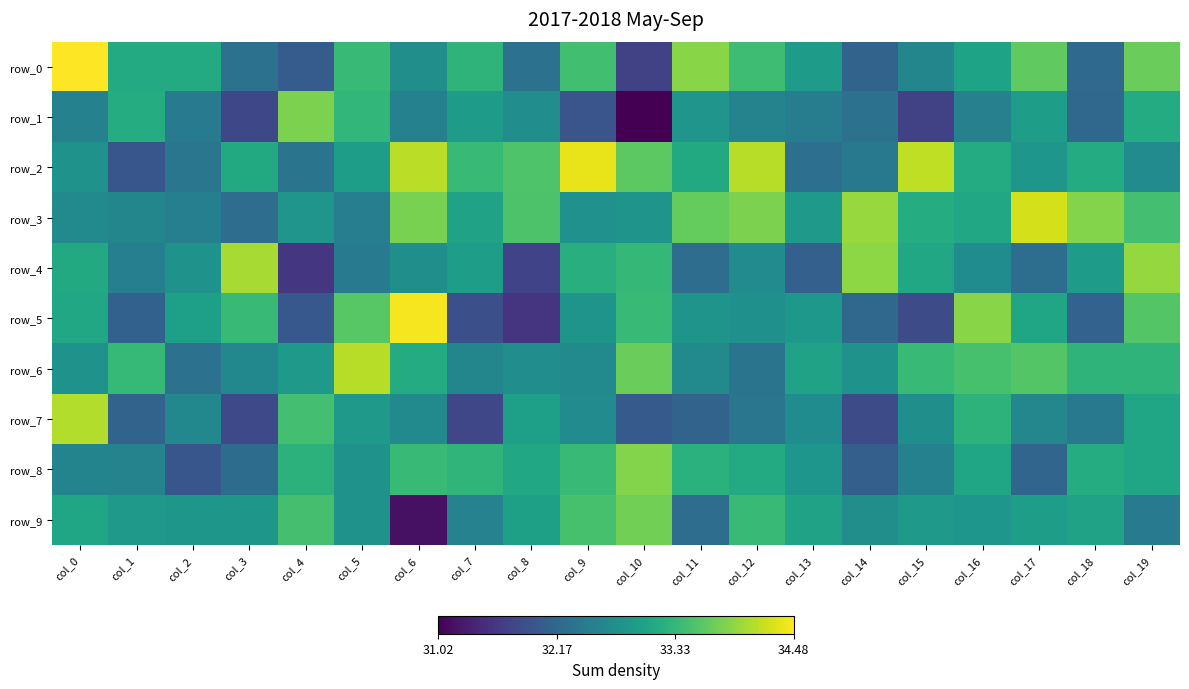

Which series has the largest range (max minus min)?

row_5